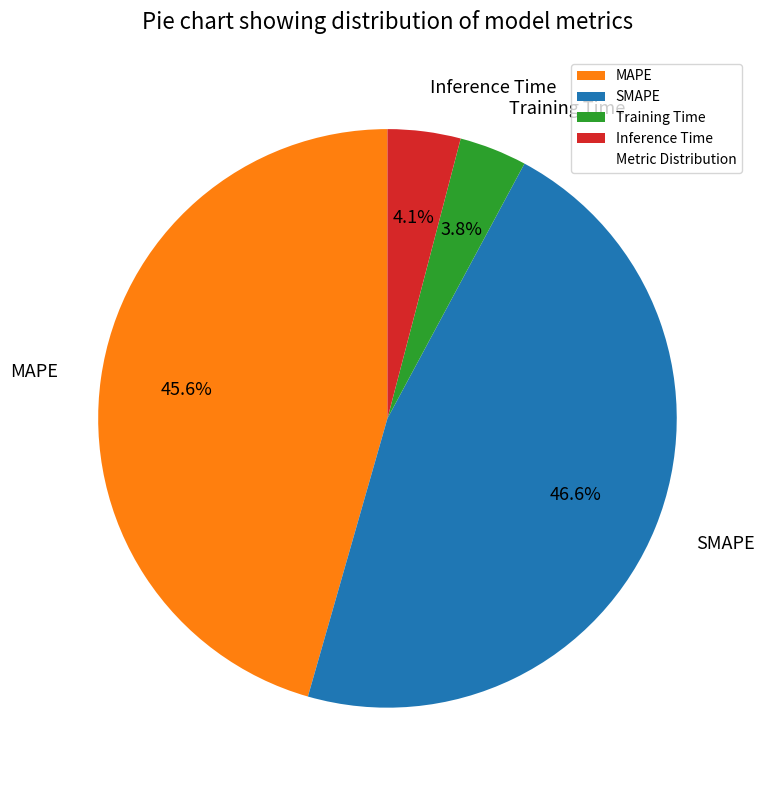

Count the number of slices in the pie.

4